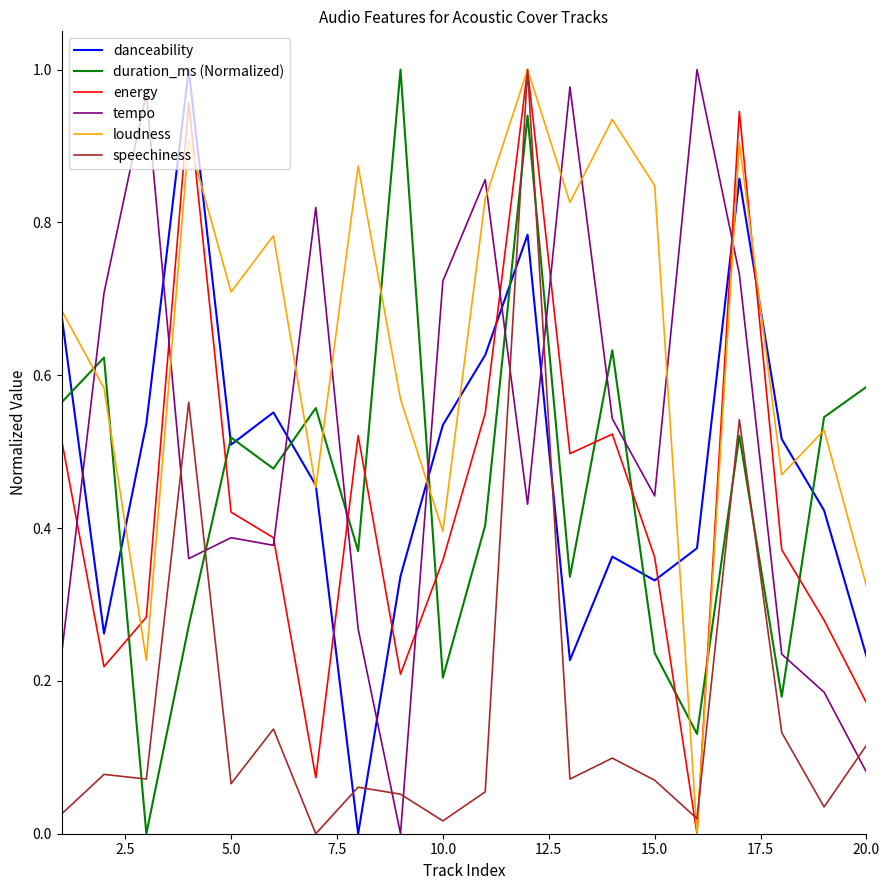

True or false: duration_ms (Normalized) and speechiness cross at least once.

True